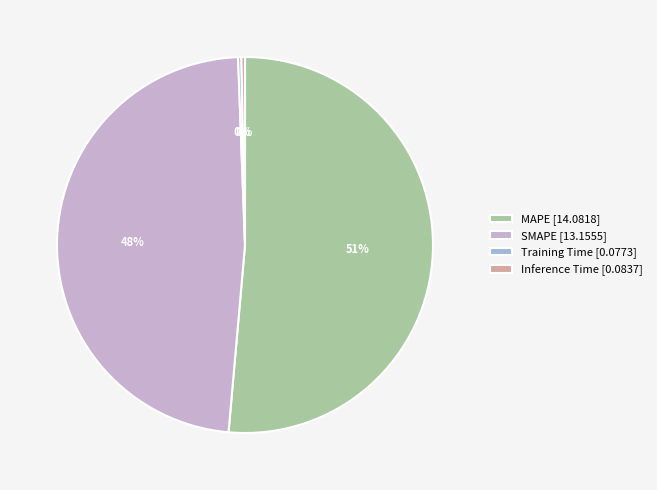

Is the sum of MAPE [14.0818] and Inference Time [0.0837] greater than half?

Yes